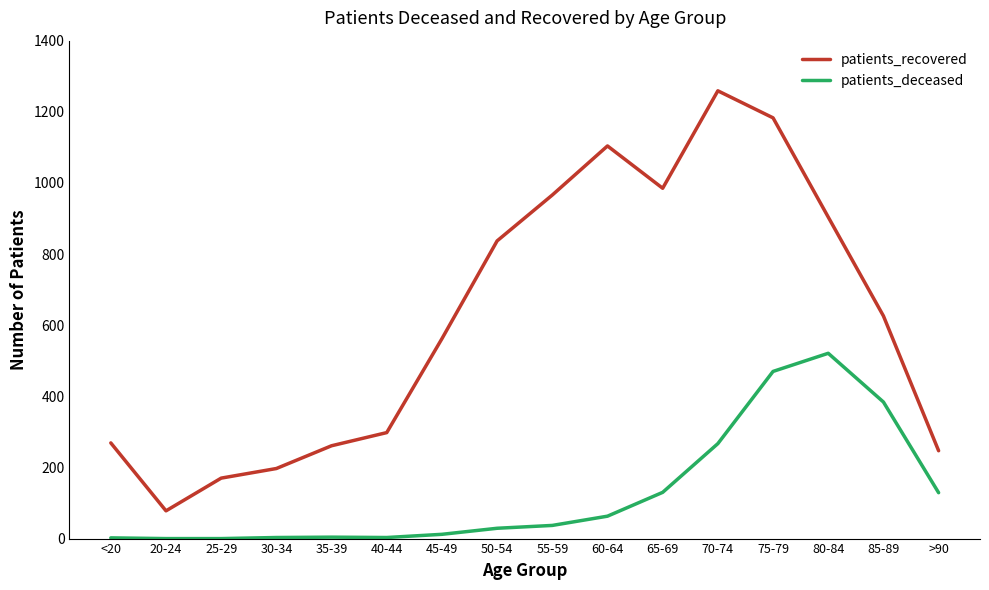

At which category is the sum across all series the highest?

75-79